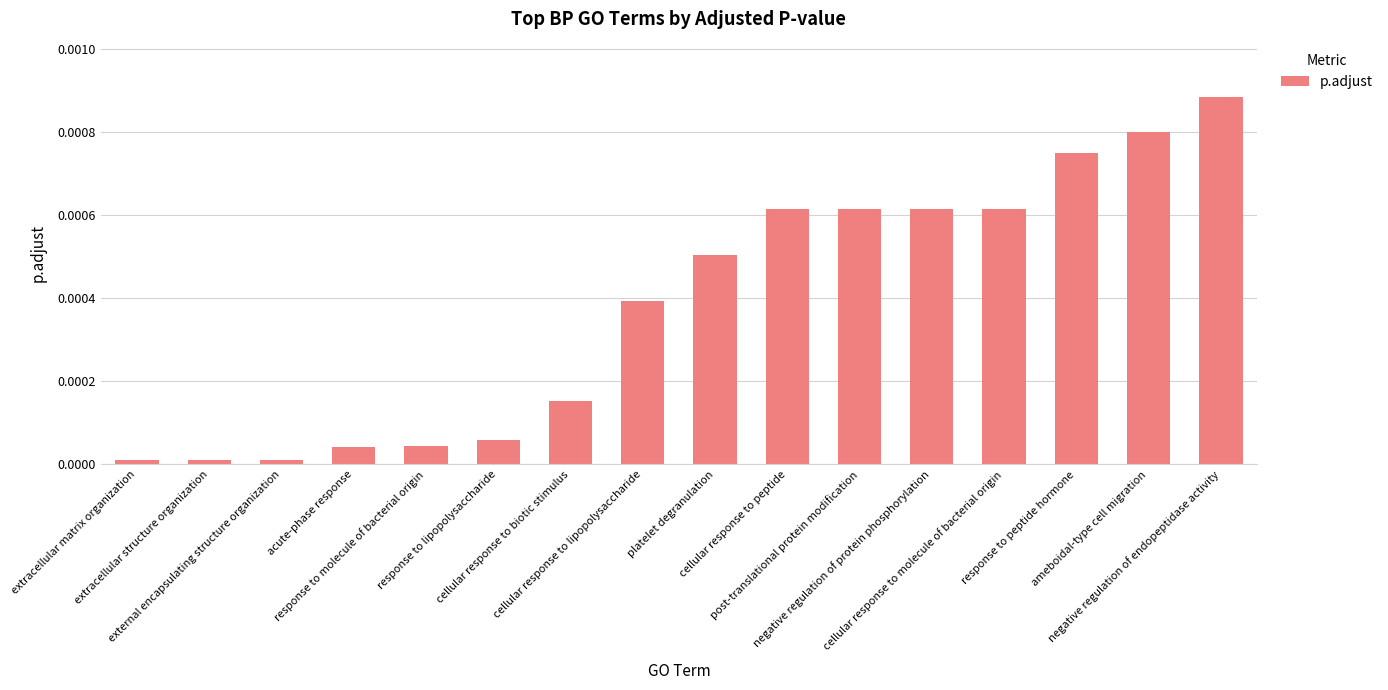

Rank the categories by value from highest to lowest.

negative regulation of endopeptidase activity, ameboidal-type cell migration, response to peptide hormone, cellular response to peptide, post-translational protein modification, negative regulation of protein phosphorylation, cellular response to molecule of bacterial origin, platelet degranulation, cellular response to lipopolysaccharide, cellular response to biotic stimulus, response to lipopolysaccharide, response to molecule of bacterial origin, acute-phase response, extracellular matrix organization, extracellular structure organization, external encapsulating structure organization